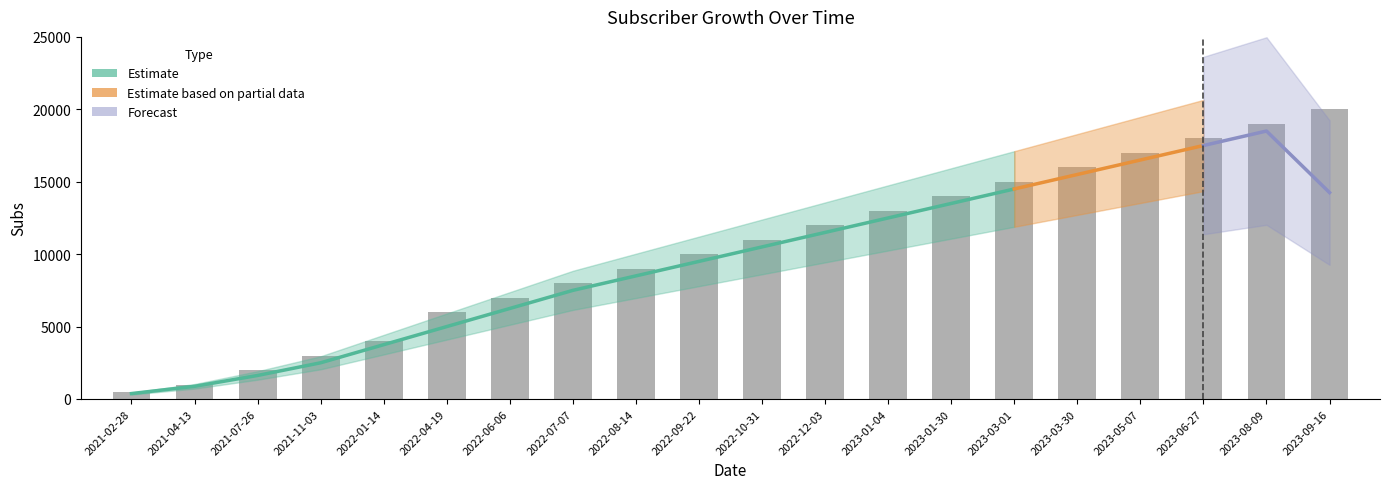

What is the sum of the values at 2021-11-03 and 2022-12-03?

15000